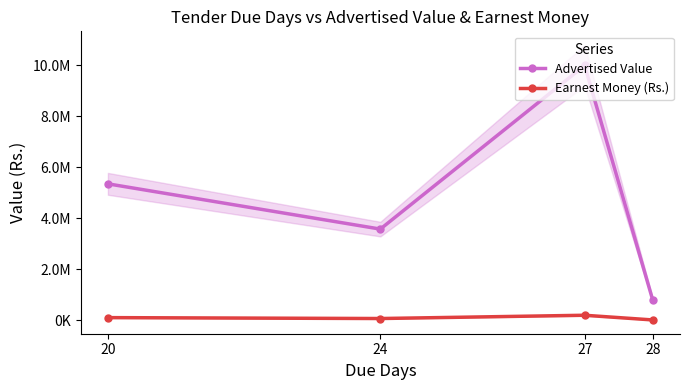

True or false: Earnest Money (Rs.) and Advertised Value cross at least once.

False